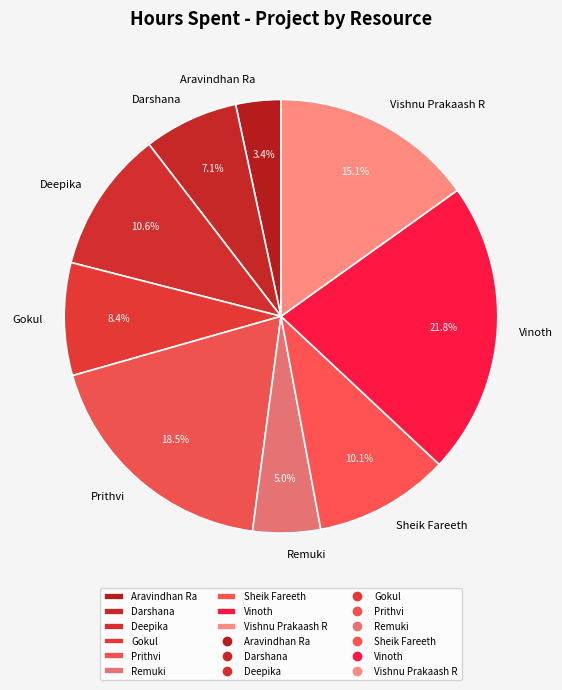

How many slices are in this pie chart?

9